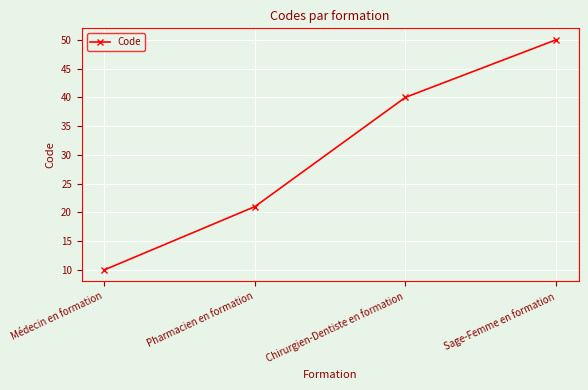

How many lines are shown in the chart?

1